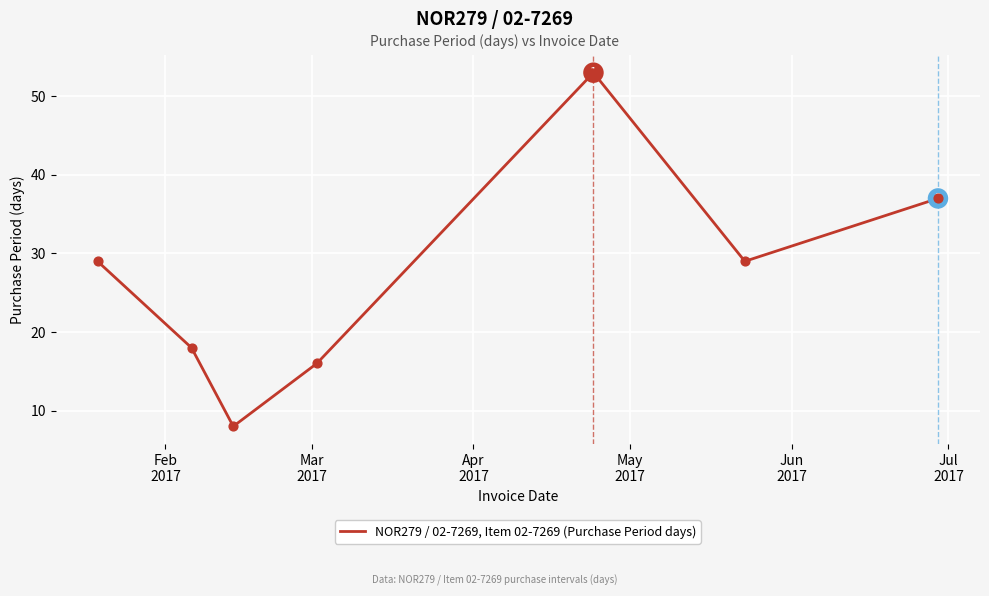

How many interior local valleys (lower than both neighbors) does the data have?

2